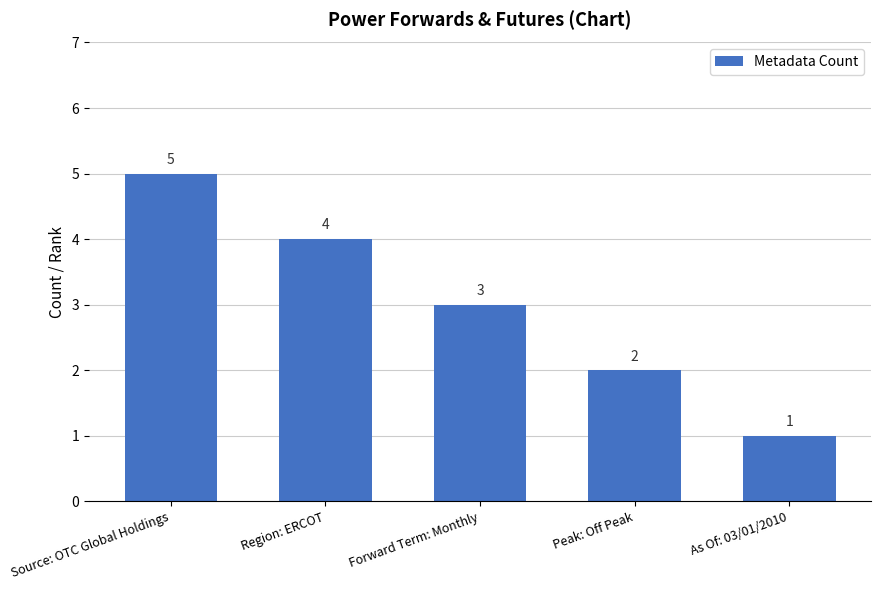

What is the sum of all values?

15